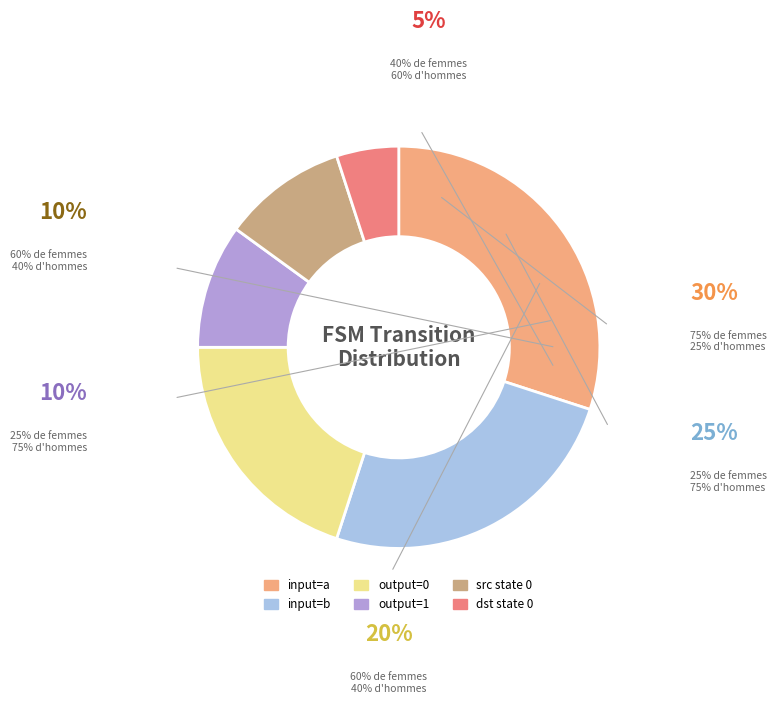

Which category has the smallest portion of the pie?

dst state 0